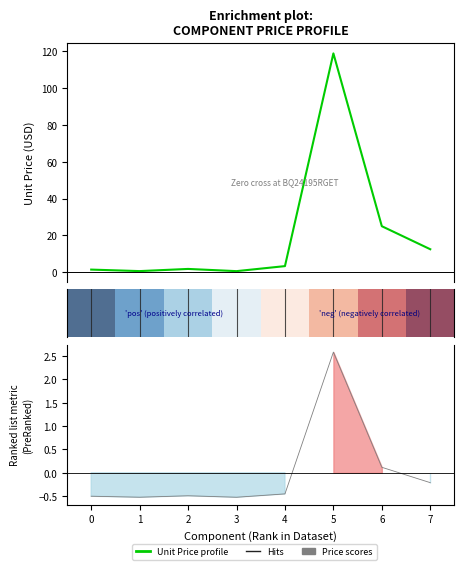

What is the value of the Unit Price point at the 1st from the left?

1.4